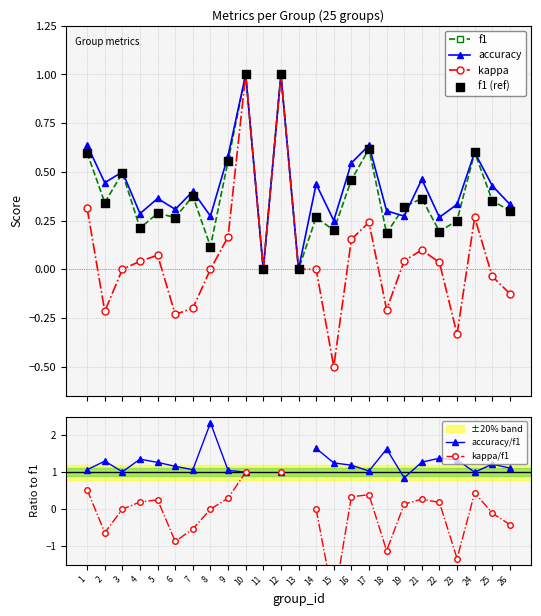

Which series has the largest total across all categories?

accuracy